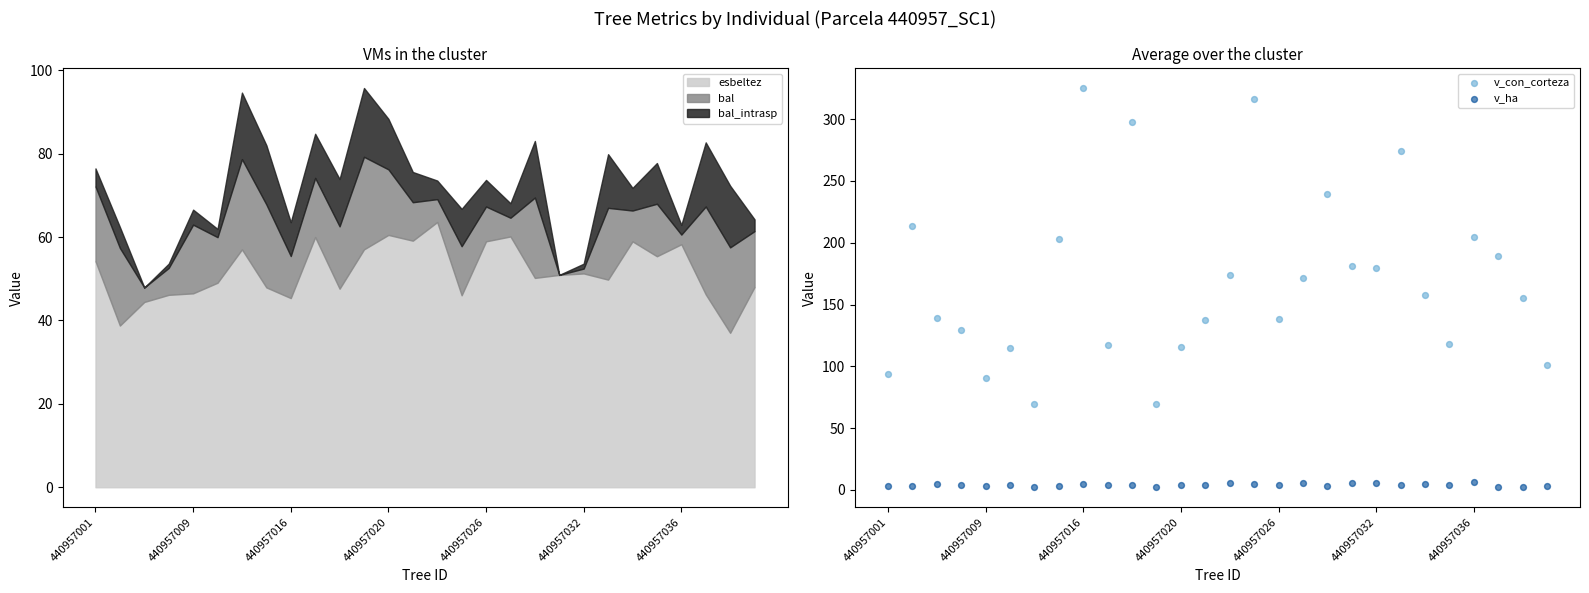

Which series reaches the minimum Y coordinate?

v_ha